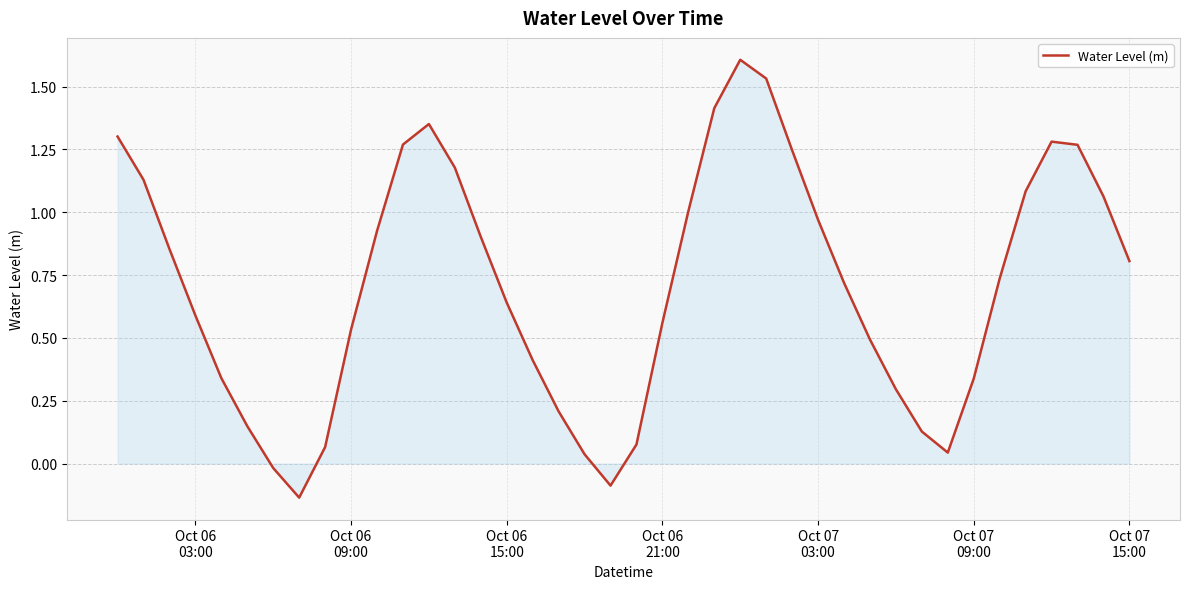

What is the greatest value displayed?

1.6